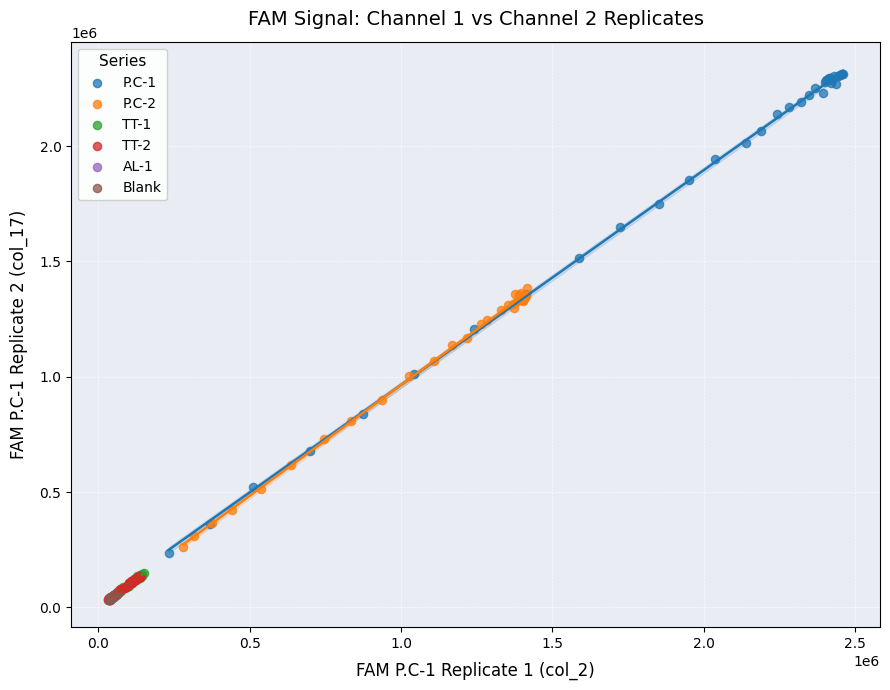

What are all the series names shown in the legend?

P.C-1, P.C-2, TT-1, TT-2, AL-1, Blank